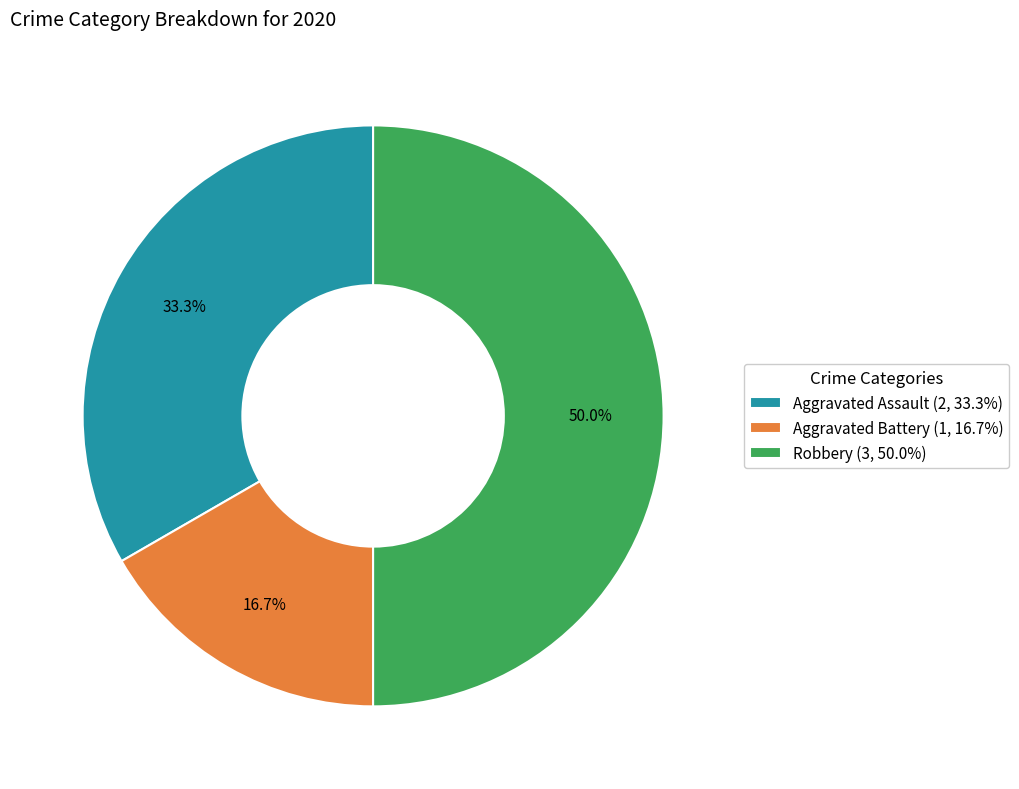

The Aggravated Battery slice represents 17% of the pie. True or false?

True